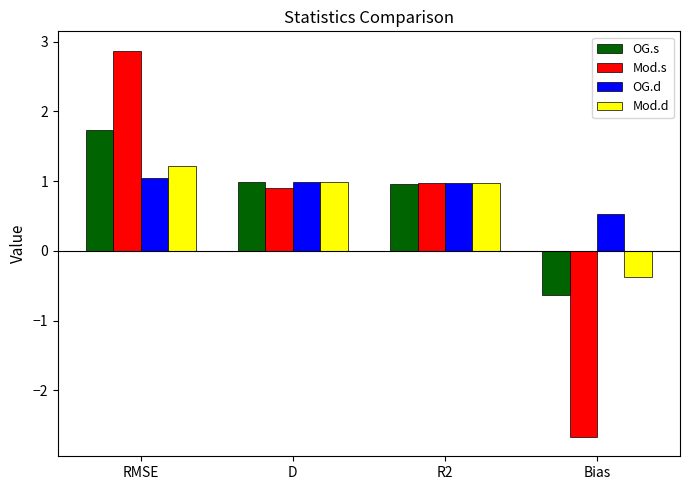

What is the minimum value shown in the chart?

-2.7